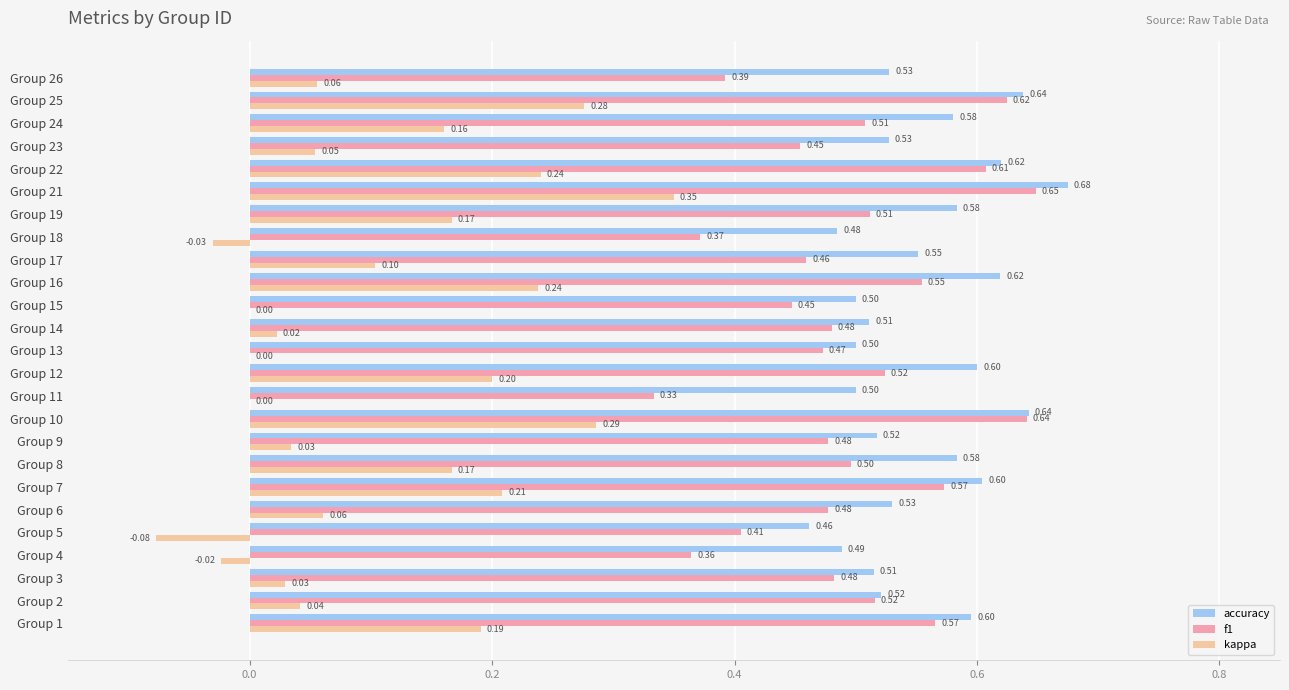

At which category is the sum across all series the highest?

Group 21